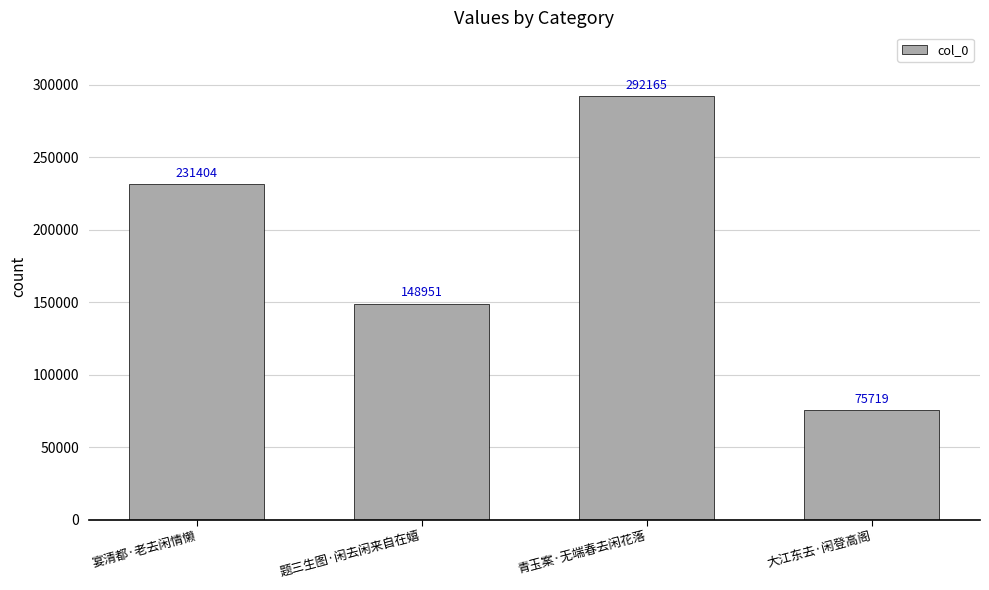

True or false: the data shows 292165 at 青玉案·无端春去闲花落.

True